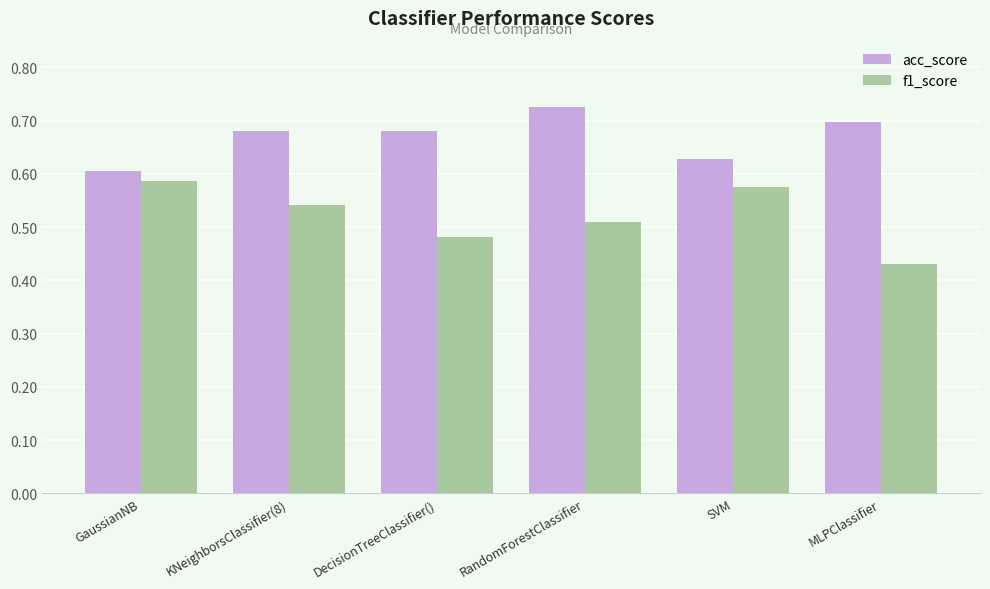

The acc_score series shows 0.6 at GaussianNB. True or false?

True